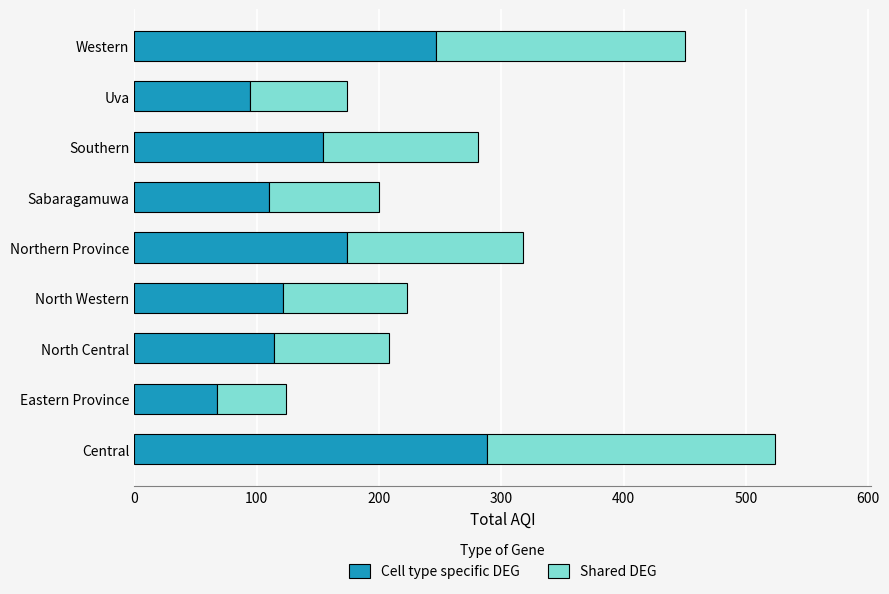

True or false: Cell type specific DEG has a value of 154 at Southern.

True